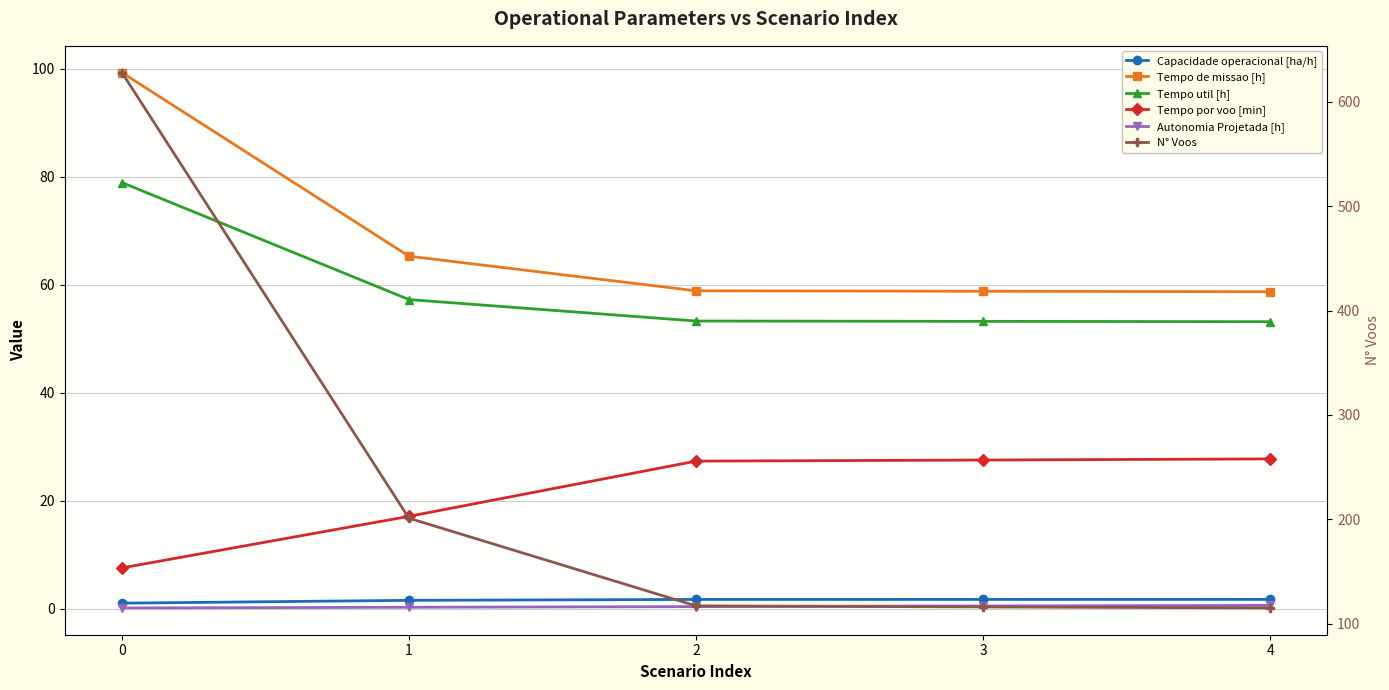

Is the value of Capacidade operacional [ha/h] at 1 greater than the value of Autonomia Projetada [h] at 1?

Yes